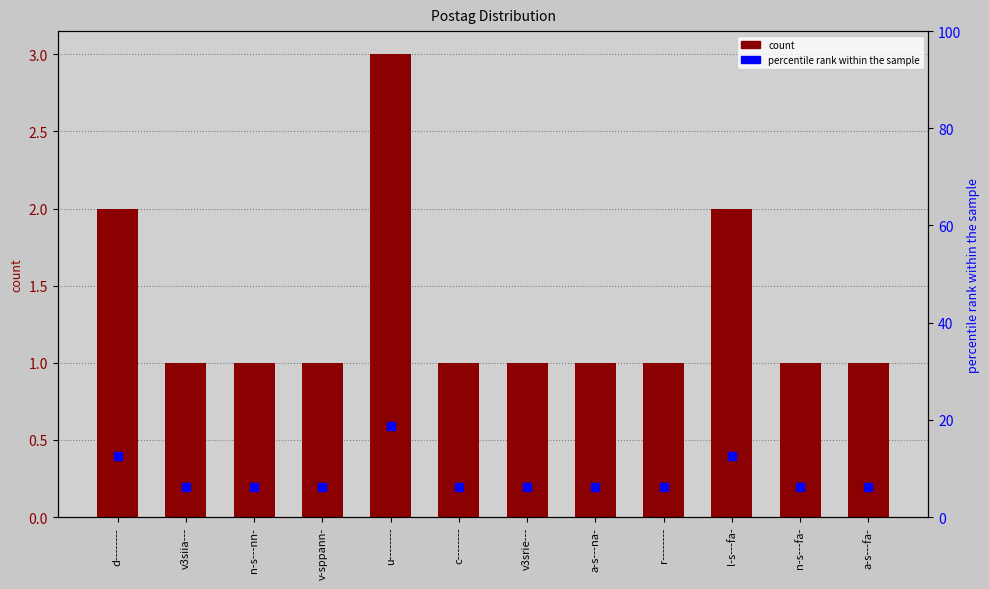

Which series has the largest total across all categories?

percentile rank within the sample